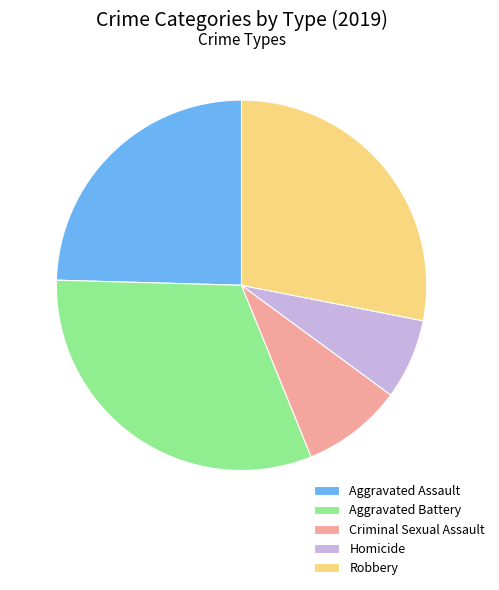

Does any single category account for the majority?

No